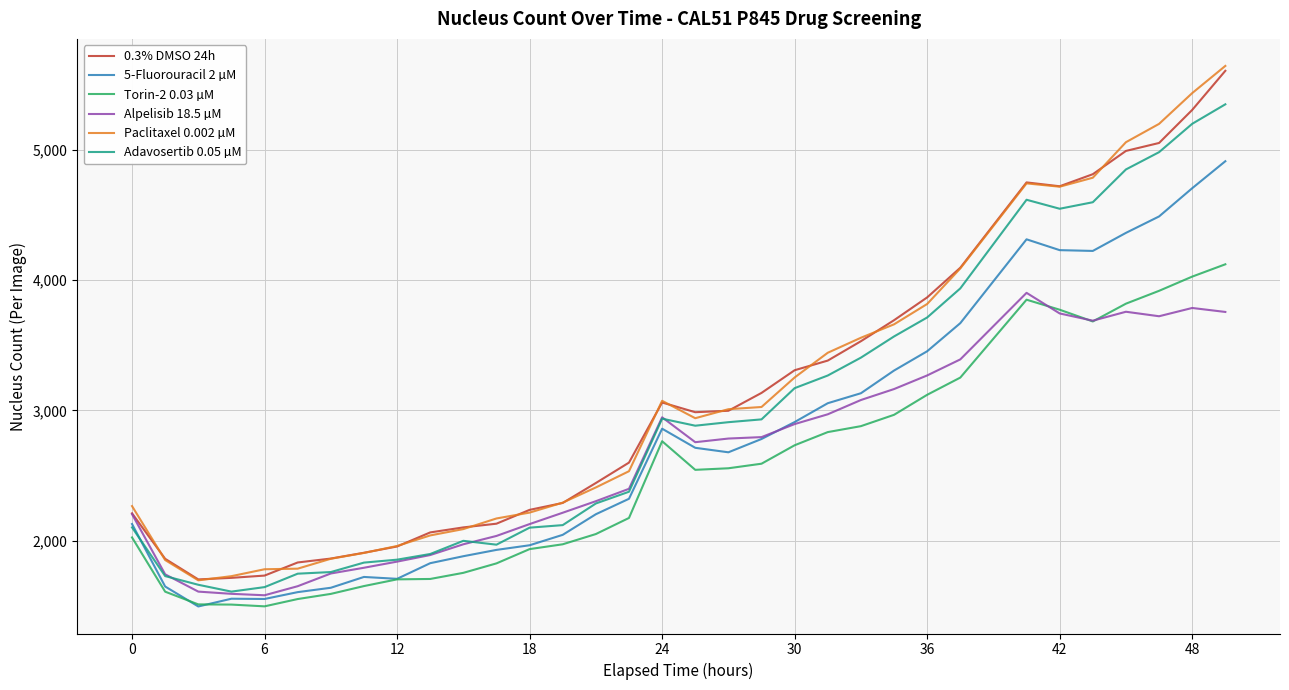

What is the maximum value shown in the chart?

5642.0